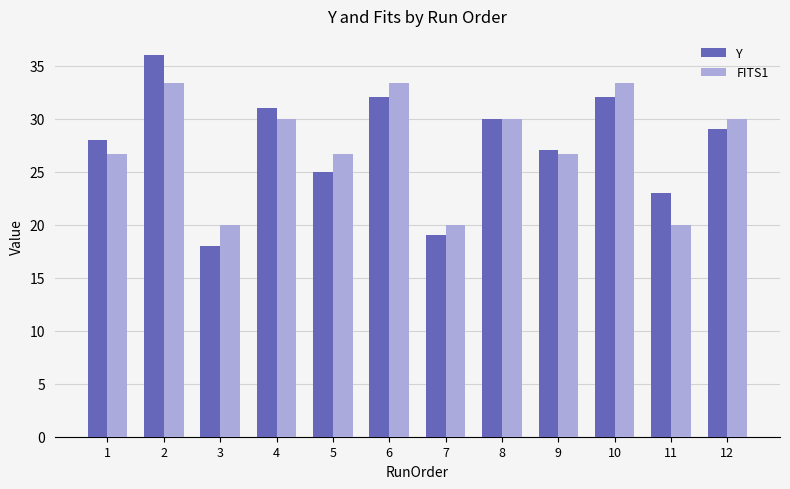

What are all the series names shown in the legend?

Y, FITS1